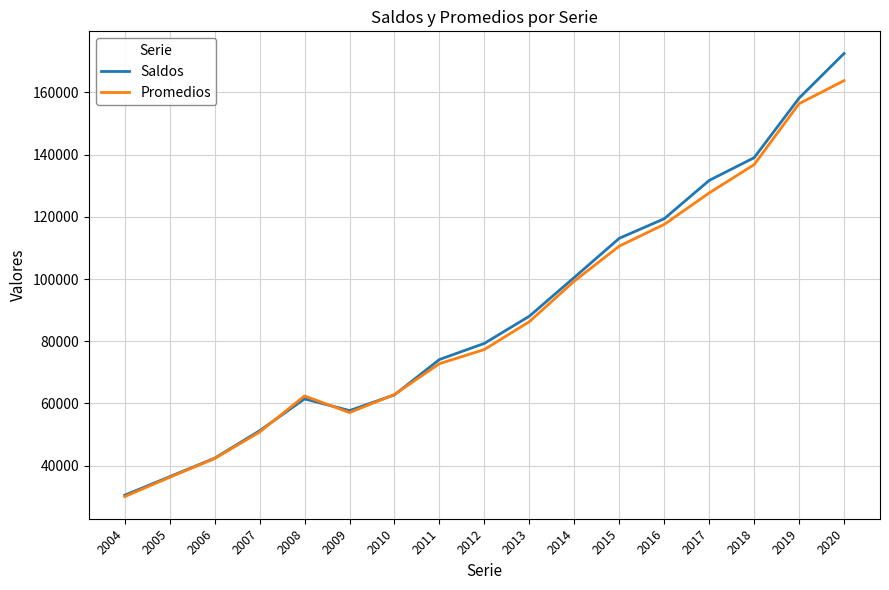

Is it true that Promedios equals 86276 at 2013?

True